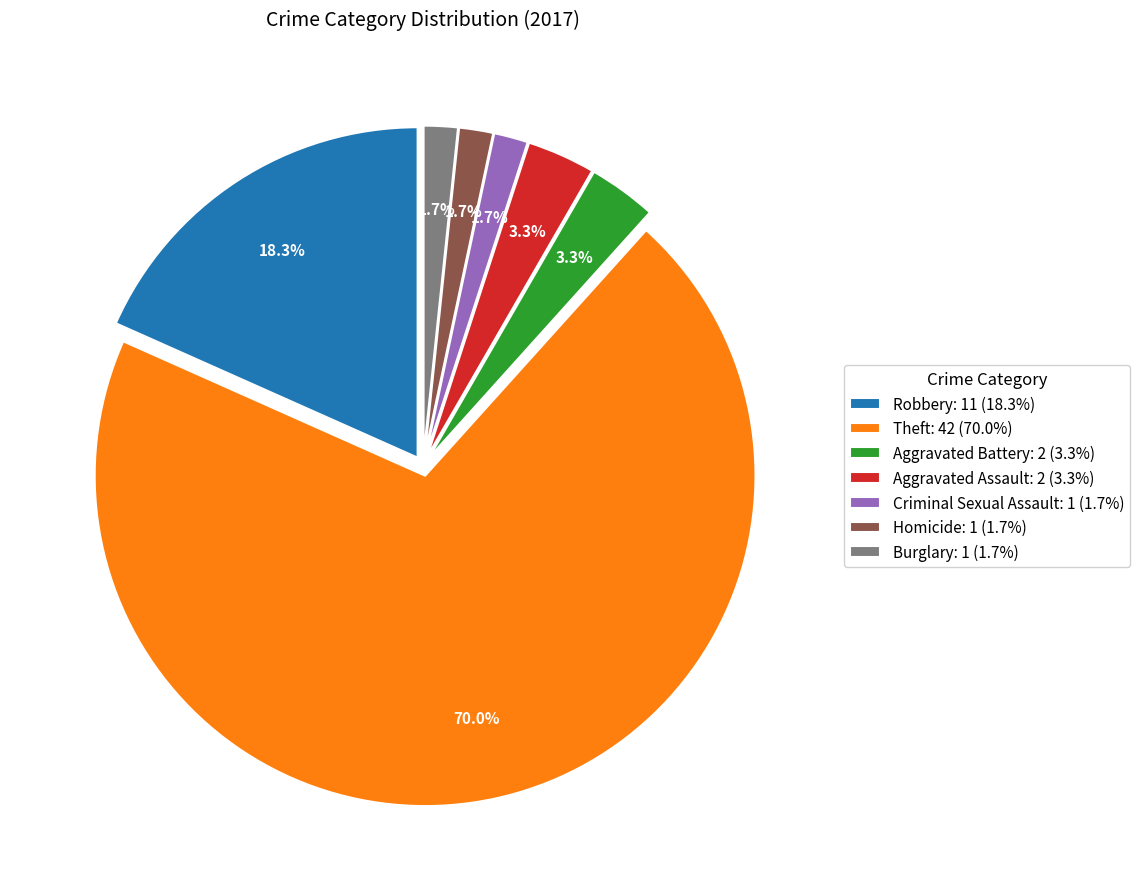

To the nearest percent, what is the difference between the Criminal Sexual Assault and Homicide slice percentages?

0%